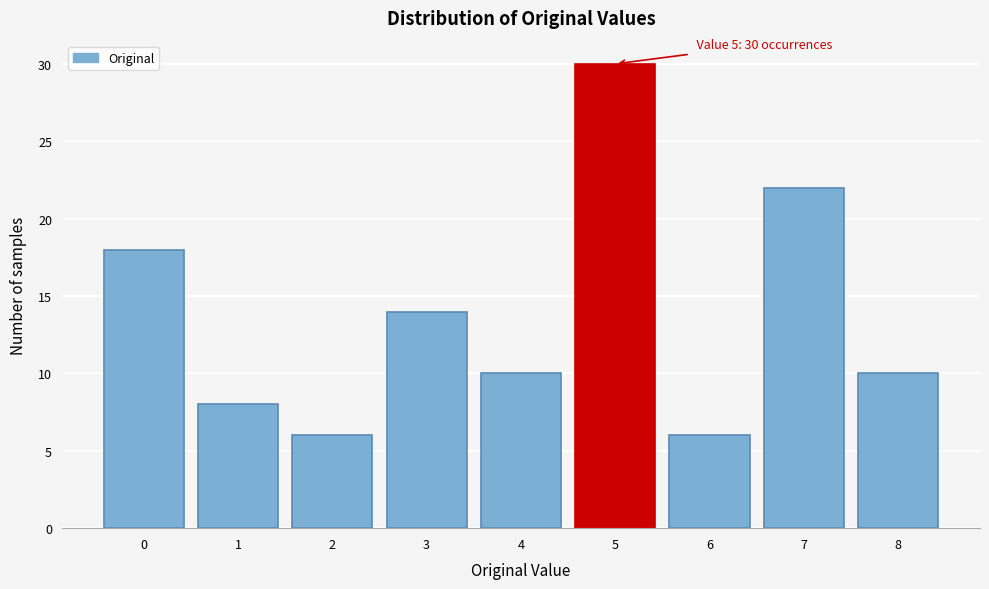

Reading left to right, what are all the values shown in this chart?

18	8	6	14	10	30	6	22	10